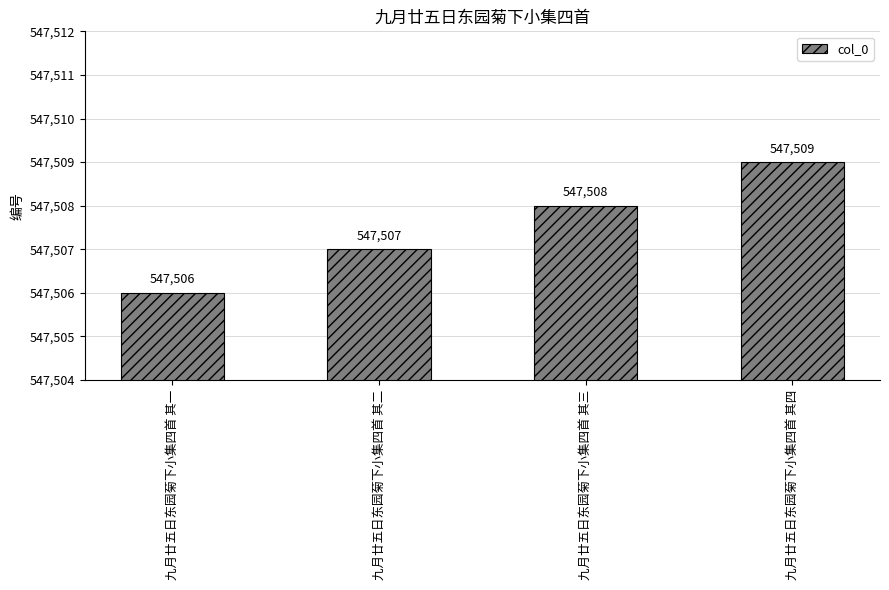

What position from the right is 九月廿五日东园菊下小集四首 其二?

3